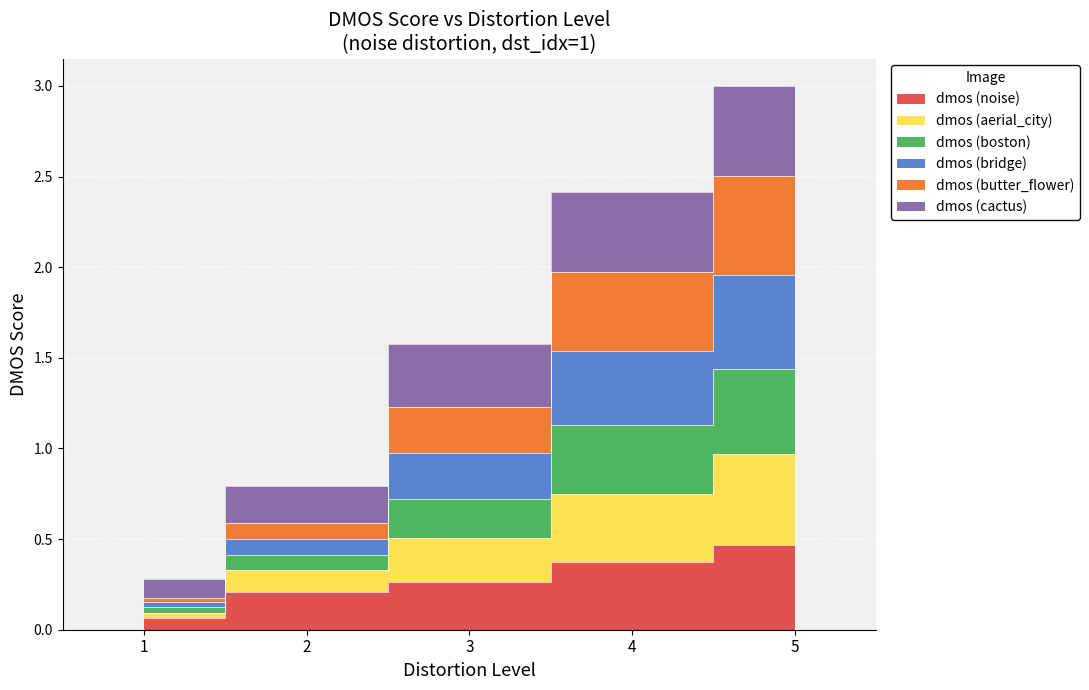

Is the value of dmos (boston) at 2 greater than the value of dmos (bridge) at 4?

No